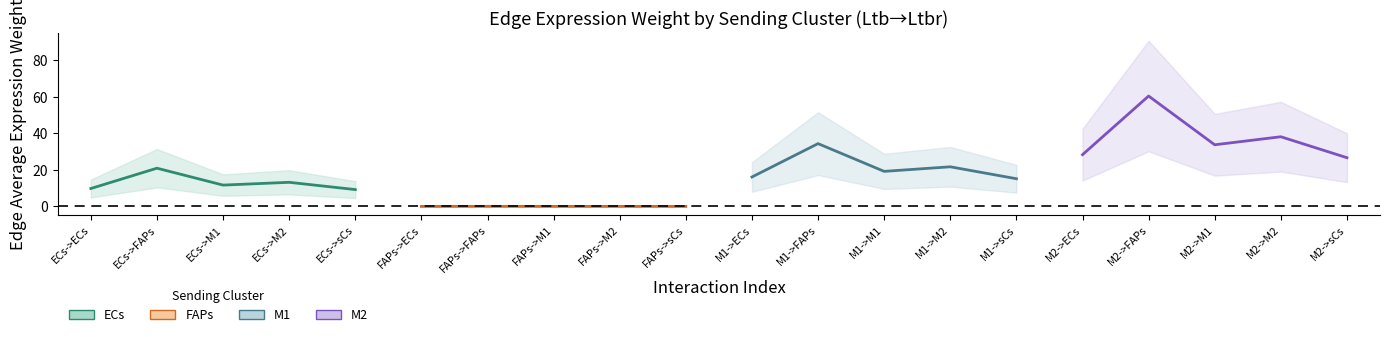

What is the difference between the maximum and minimum values in the ECs series?

11.7